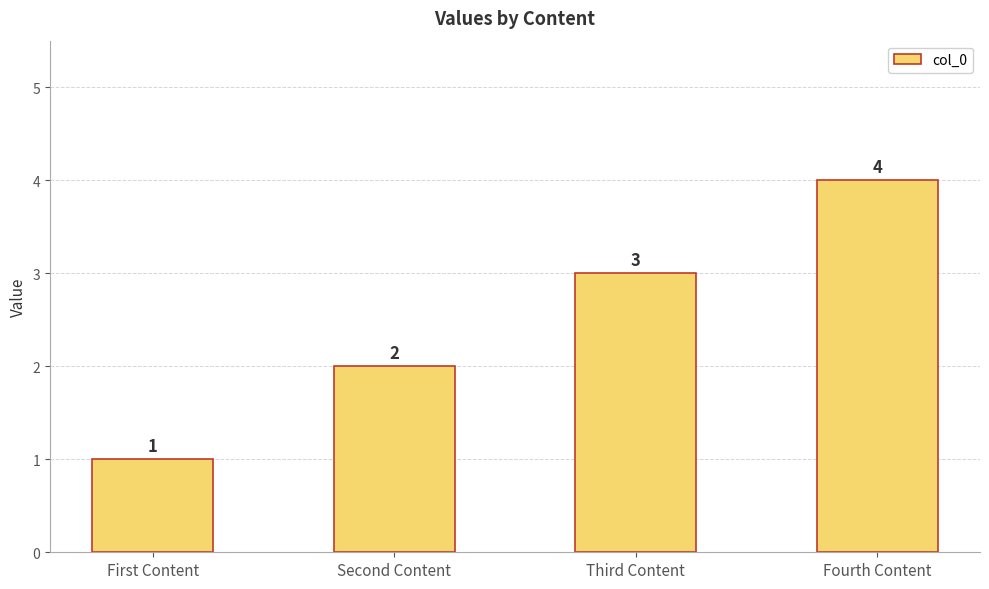

What is the difference between the values at Fourth Content and Second Content?

2